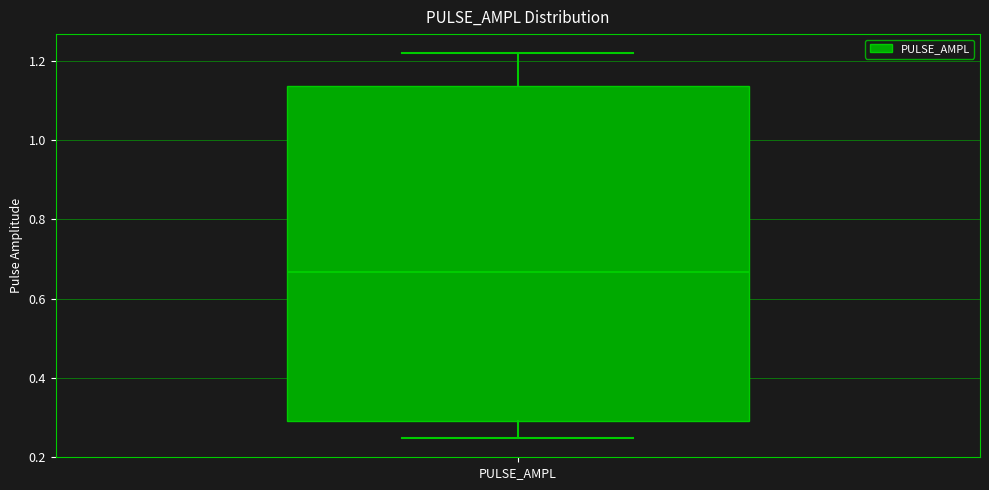

Read this box plot against the y-axis: the position of the median line, the range covered by the box, and the ends of both whiskers. The values are not printed on the chart, so give them approximately, as read against the axis.

median 0.66, box 0.30 to 1.14, whiskers 0.24 to 1.22